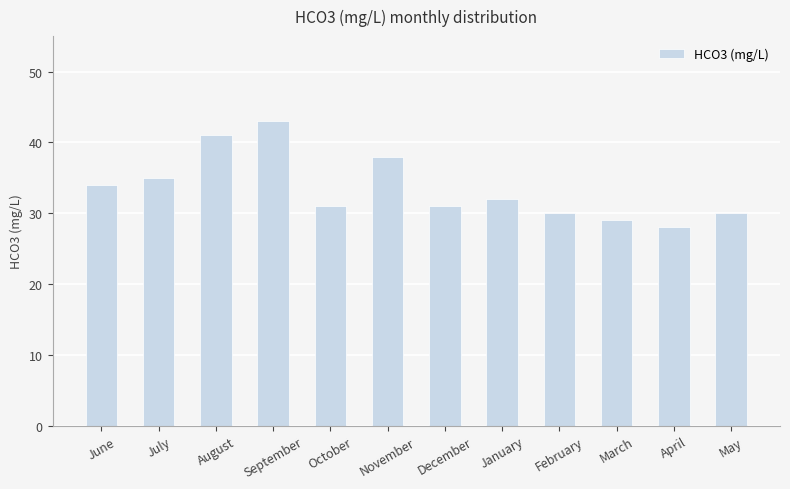

Does the chart contain stacked bars?

No